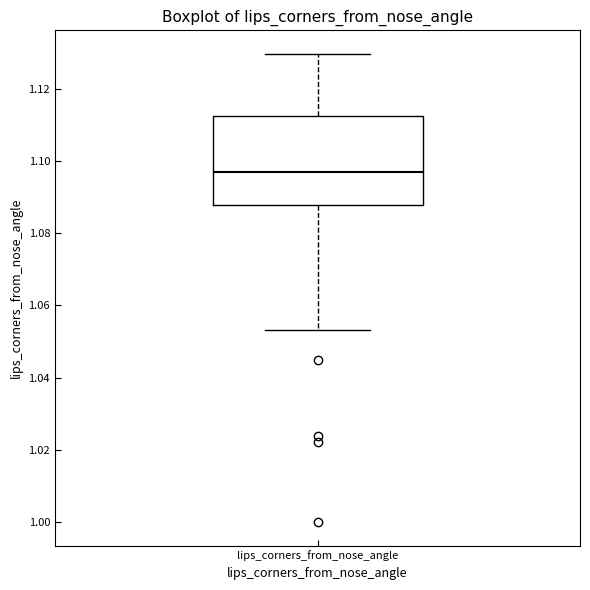

Where does the upper whisker of the box for lips_corners_from_nose_angle end on the y-axis? The values are not printed on the chart, so give them approximately, as read against the axis.

1.130